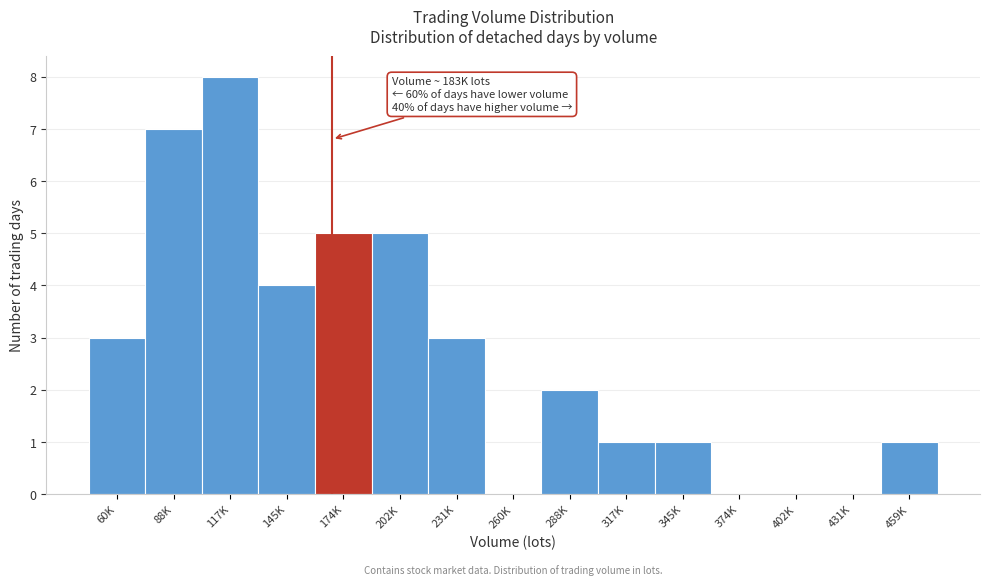

Reading left to right, extract all data points from this chart.

60K=3	88K=7	117K=8	145K=4	174K=5	202K=5	231K=3	260K=0	288K=2	317K=1	345K=1	374K=0	402K=0	431K=0	459K=1